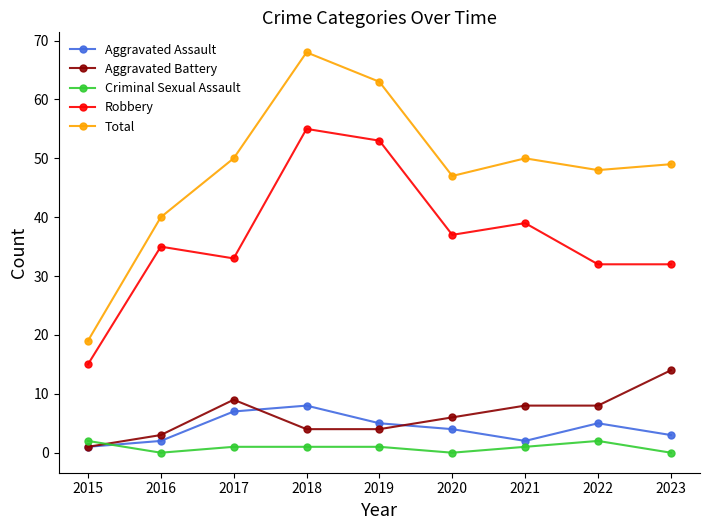

Is it true that Robbery equals 30 at 2019?

False